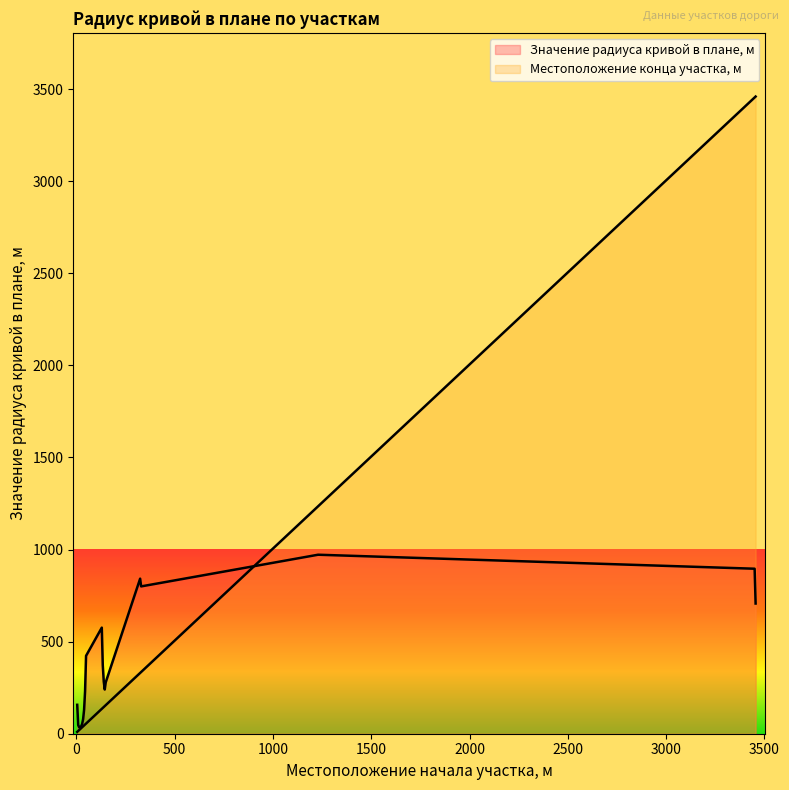

Which series has the largest total across all categories?

Местоположение конца участка, м